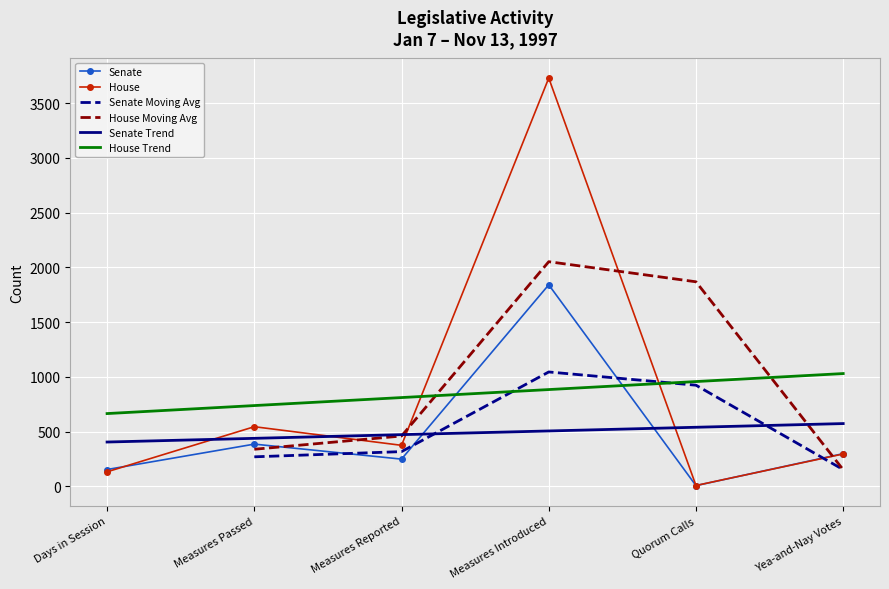

What is the greatest value displayed?

3728